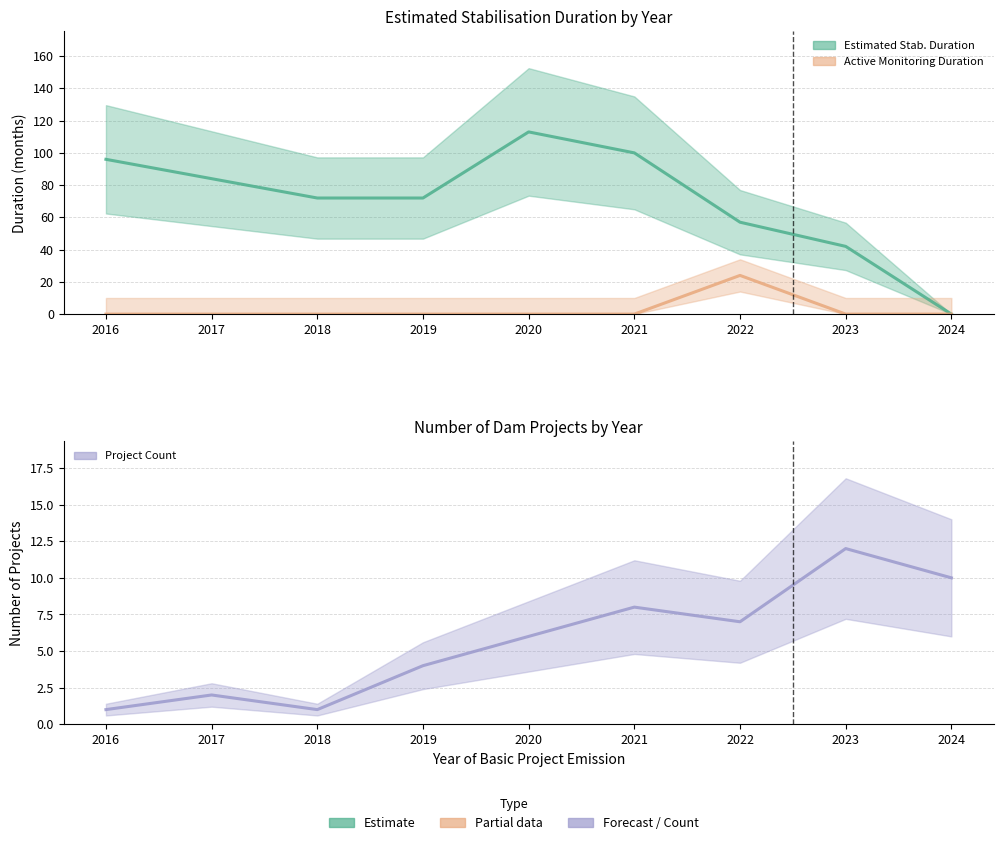

What is the difference between the maximum and minimum values in the DuracaoMonitoramentoAtivoEmMeses series?

24